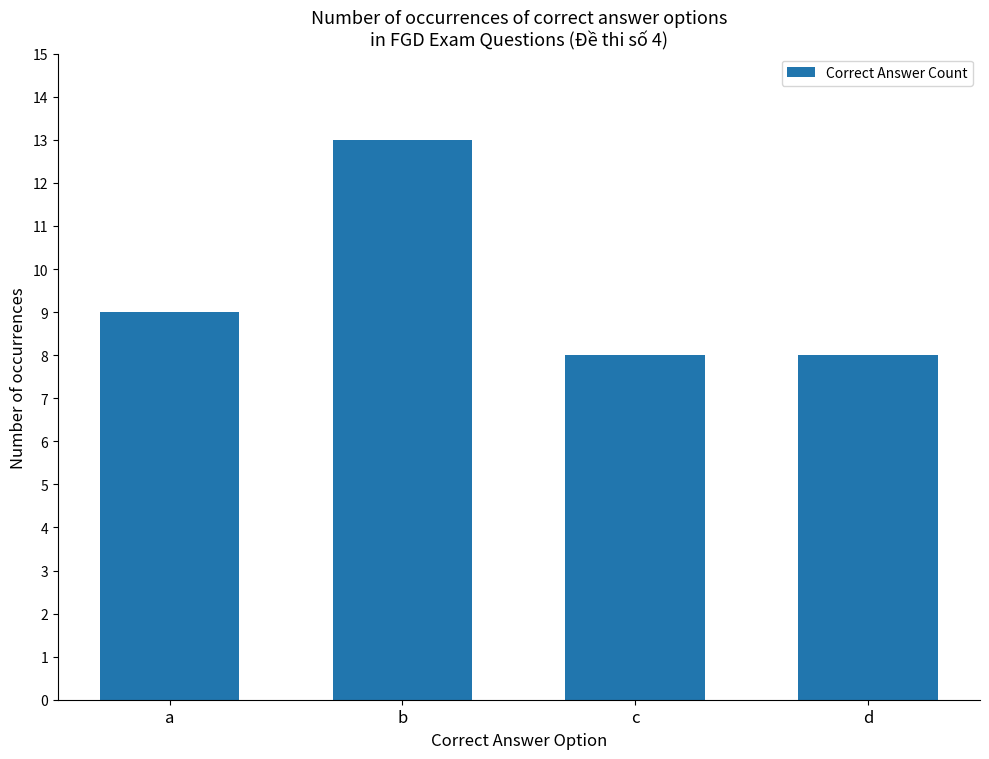

Which category has the highest value across all series?

b